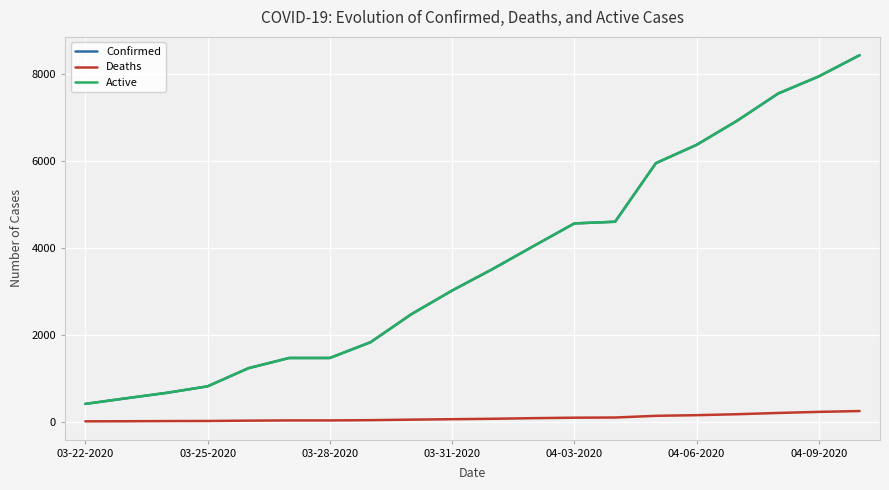

Reading left to right, transcribe all the data shown in this chart.

Confirmed: 407	536	662	812	1229	1465	1465	1829	2474	3019	3518	4045	4566	4605	5955	6377	6936	7559	7955	8443
Deaths: 5	7	11	13	21	26	26	32	44	54	64	78	89	93	132	147	169	198	223	242
Active: 407	536	662	812	1229	1465	1465	1829	2474	3019	3518	4045	4566	4605	5955	6377	6936	7559	7955	8443